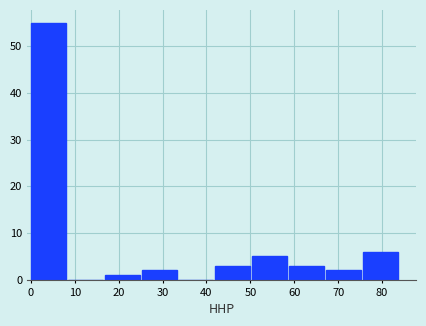

Over which range of the x-axis is the bar tallest?

0.0 to 8.4